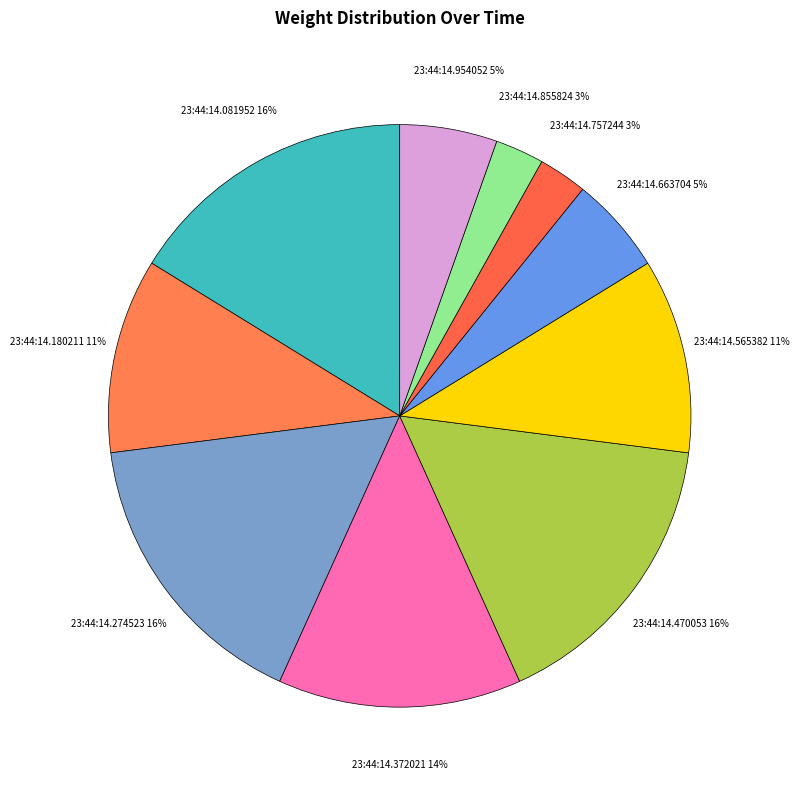

How many slices are in this pie chart?

10